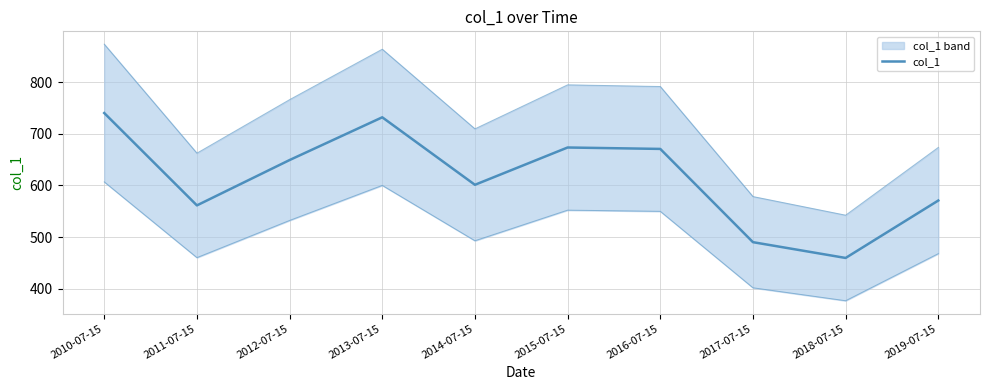

At which category does the chart reach its minimum across all series?

2018-07-15